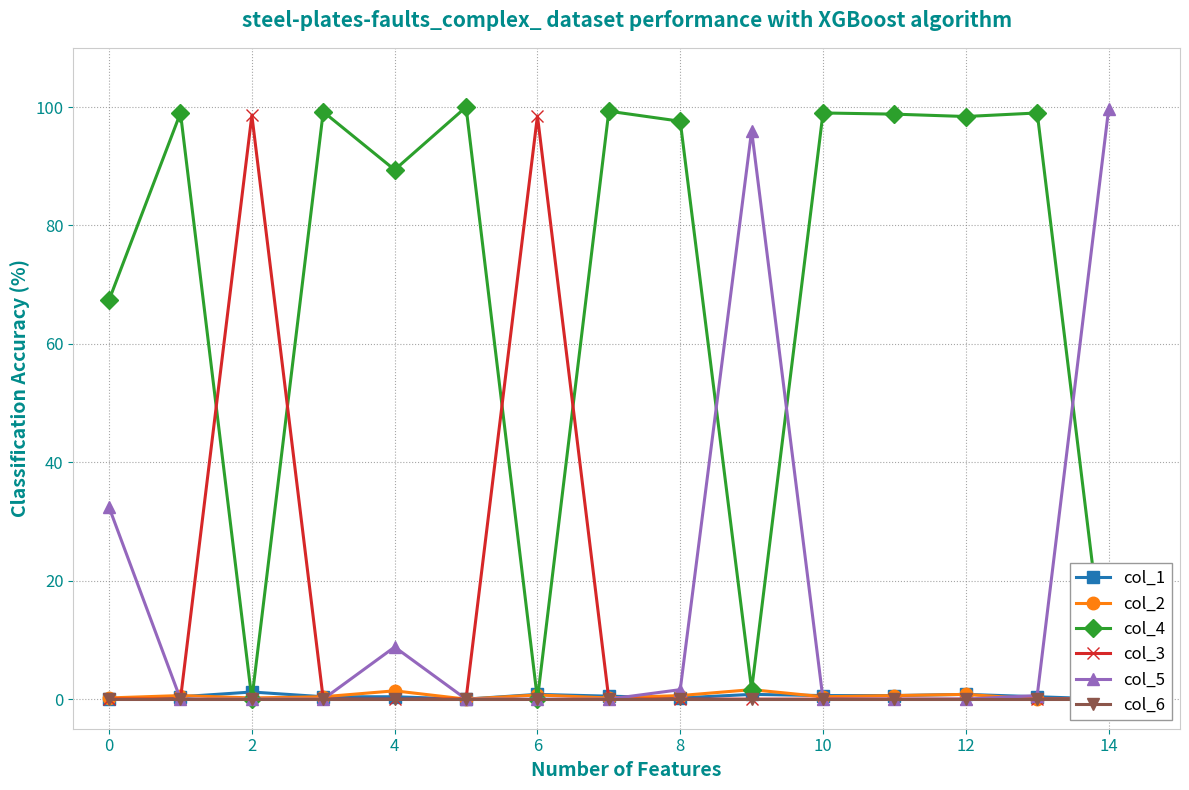

True or false: col_3 and col_1 intersect in this chart.

True